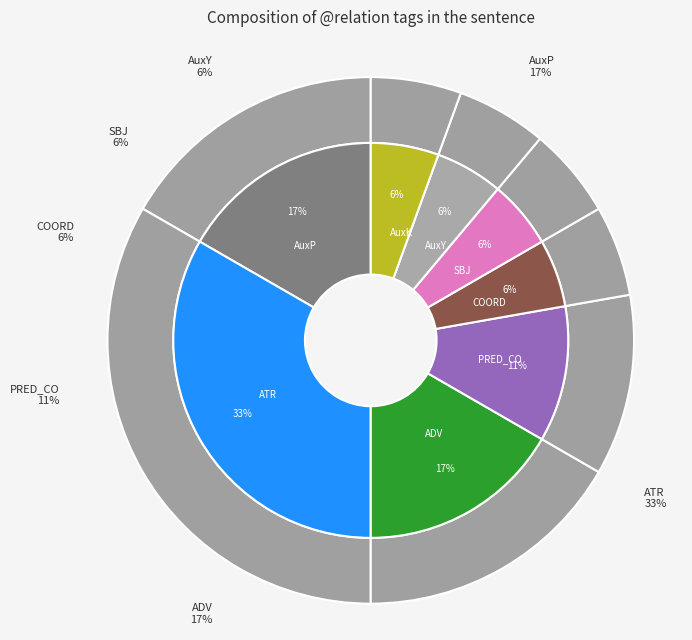

What is the ratio of the value at AuxY to the value at COORD?

1.0